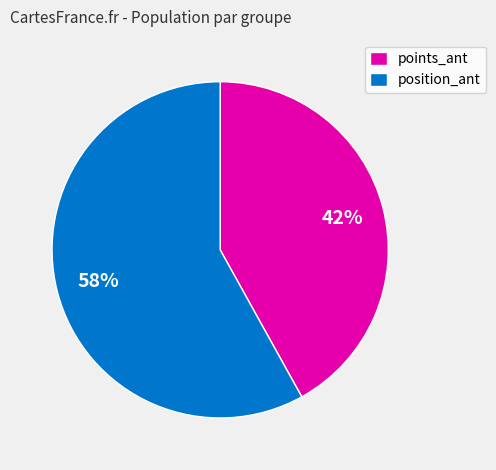

Count the number of slices in the pie.

2